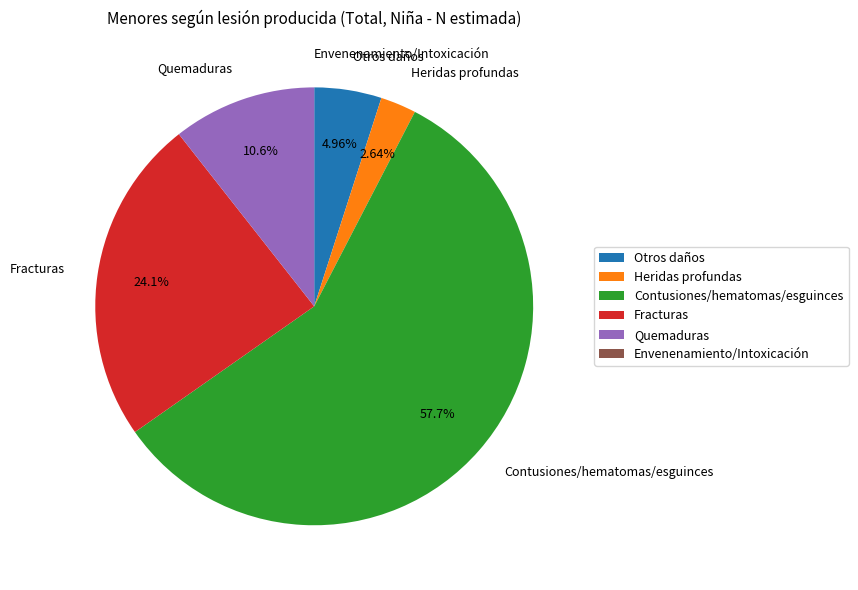

What is the largest slice in the pie chart?

Contusiones/hematomas/esguinces